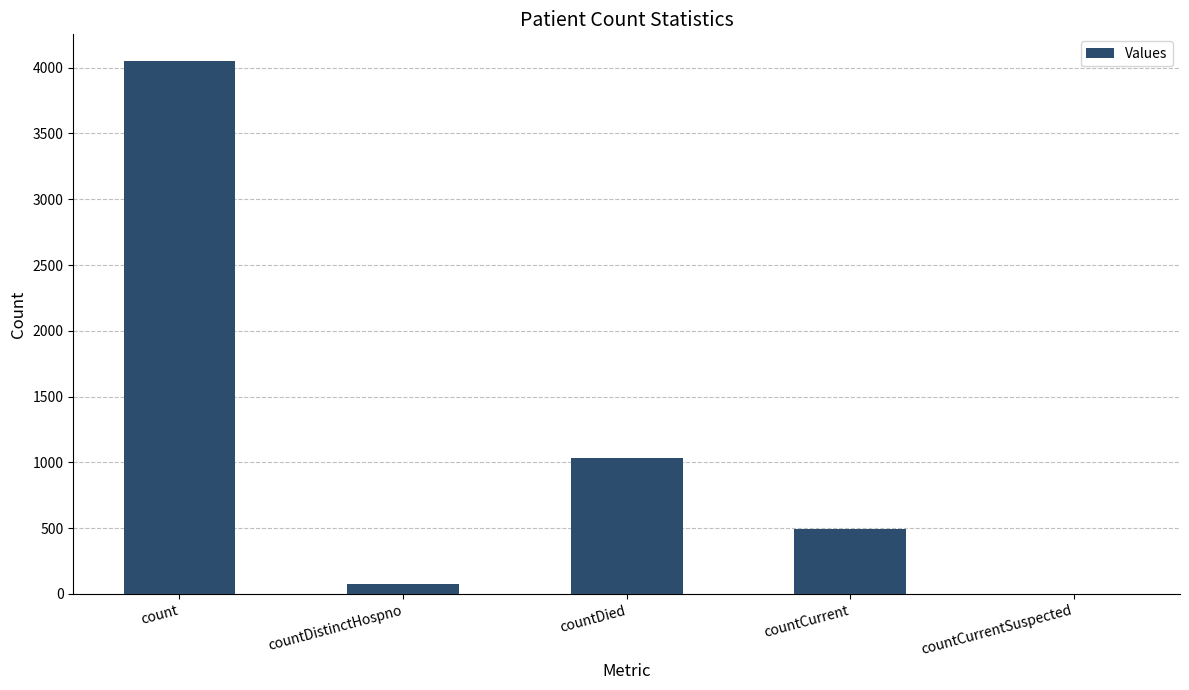

What is the greatest value displayed?

4051